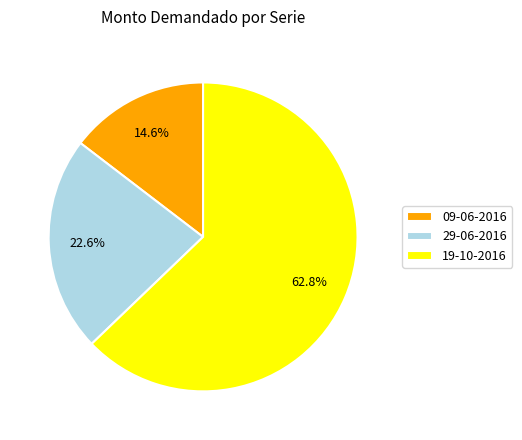

Does 09-06-2016 account for over 50% of the chart?

No